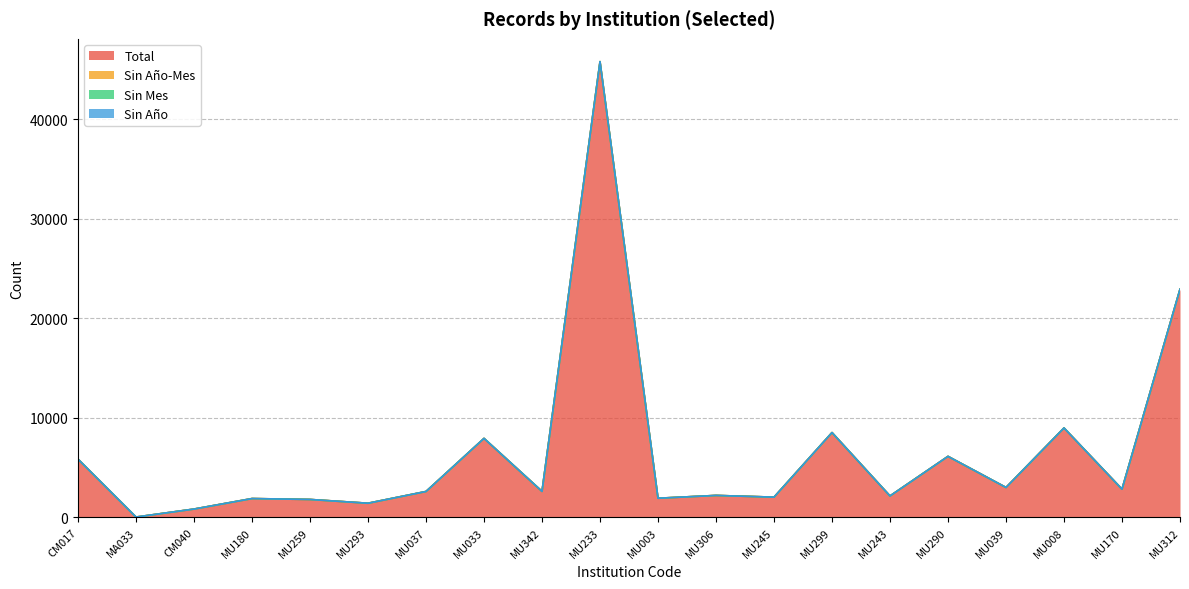

What position from the left is MU245?

13